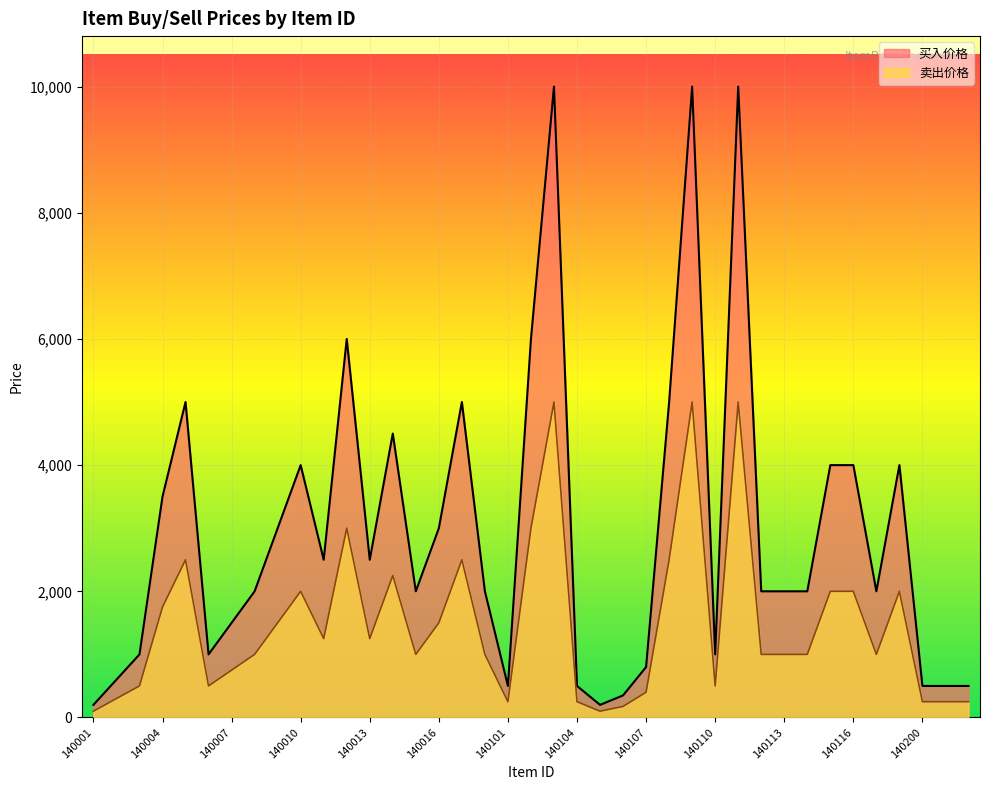

How many lines are shown in the chart?

2